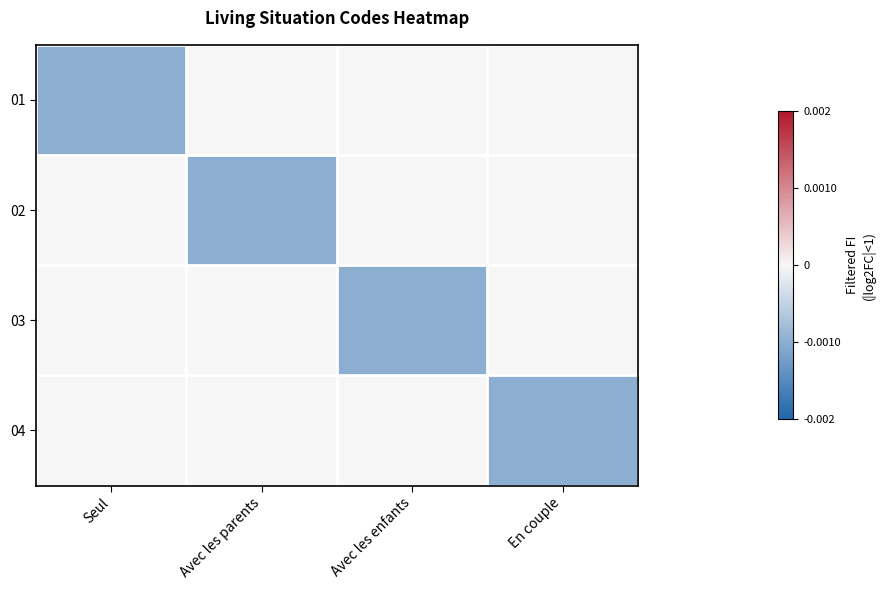

At which category is the sum across all series the highest?

Seul